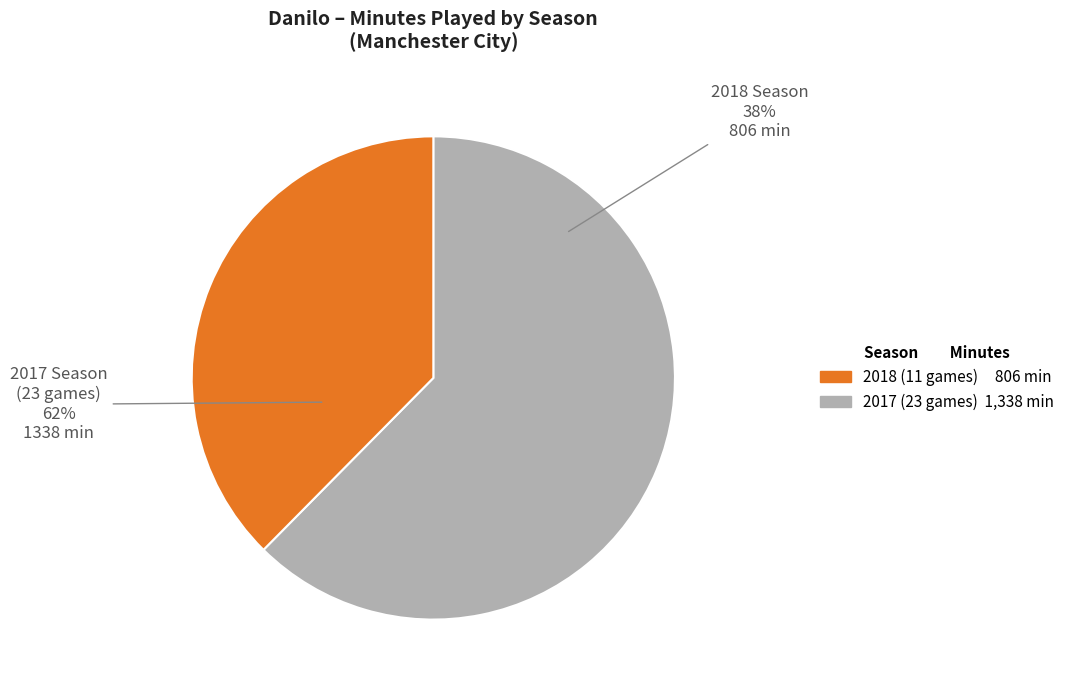

Which slice is the smallest?

2018 (11 games)